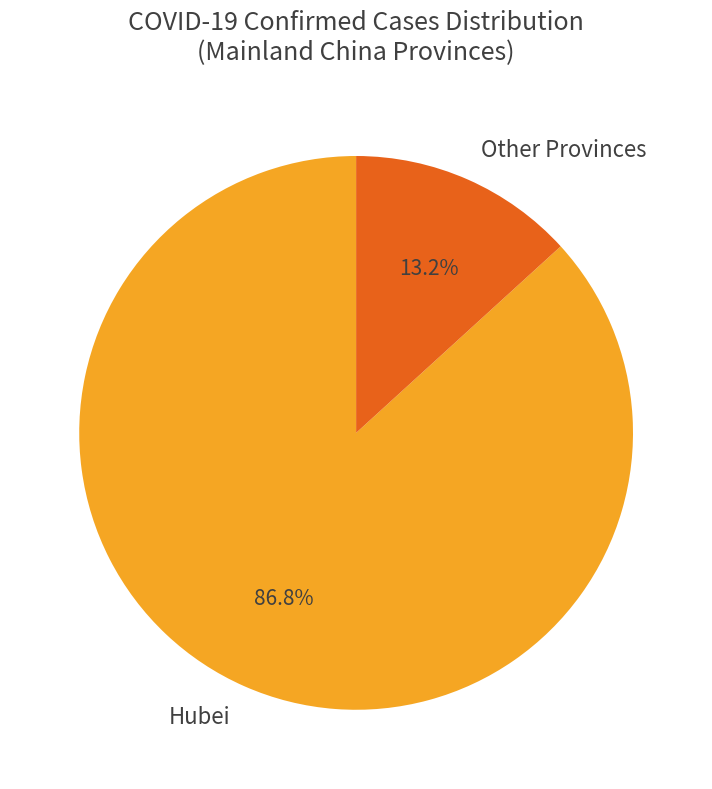

To the nearest percent, what is the difference between the largest and smallest slice percentages?

74%